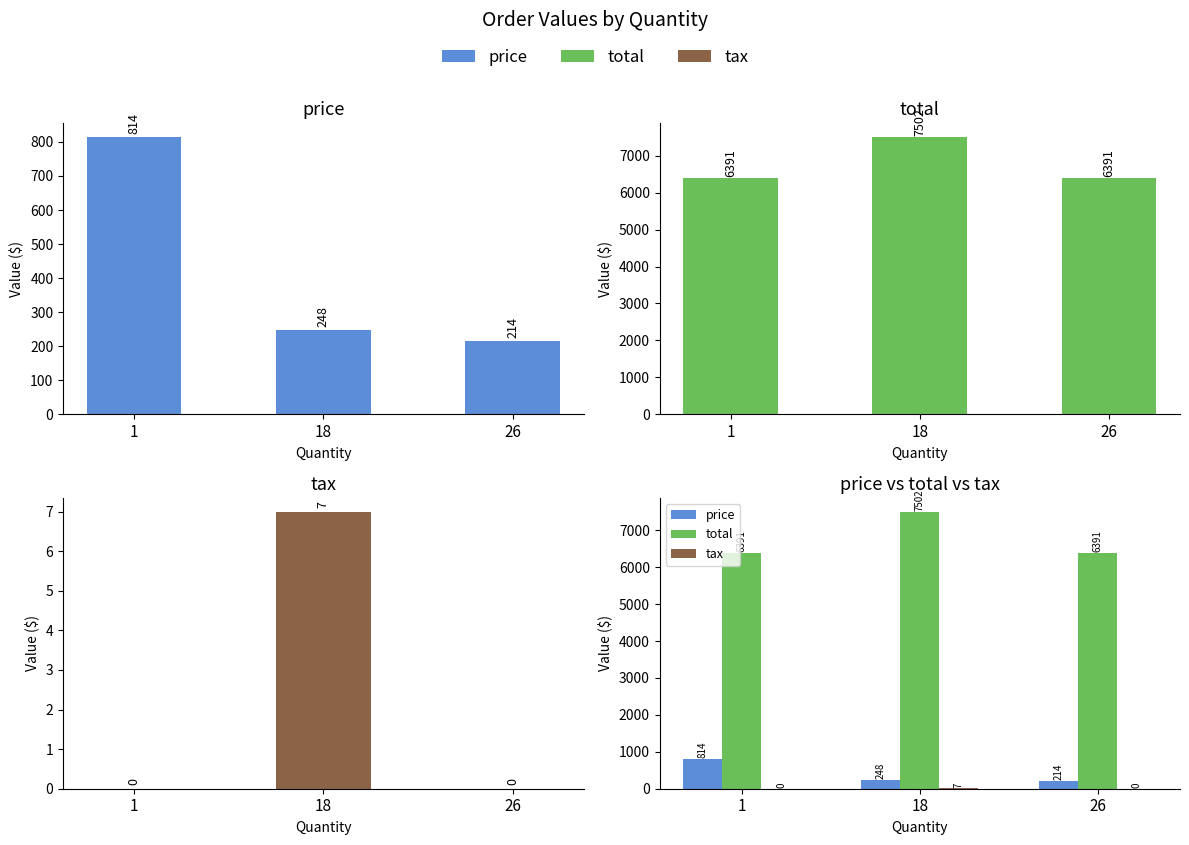

Count the tax values in the range 0 to 7.

3